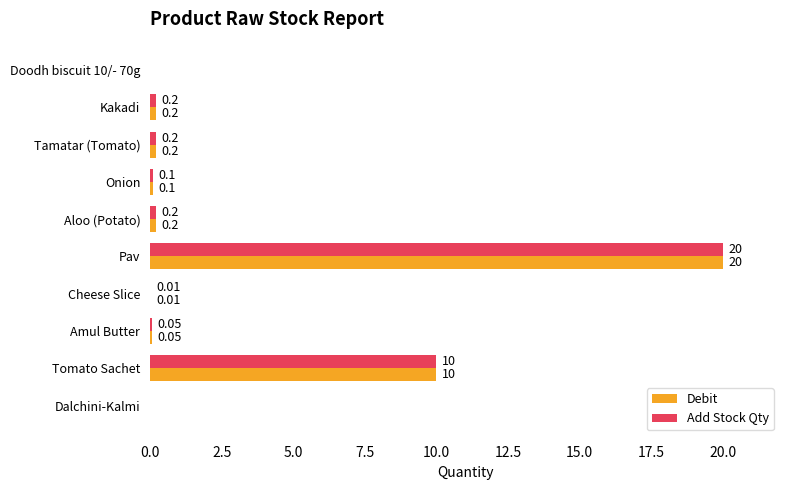

At which label is Debit closest to 10?

Tomato Sachet